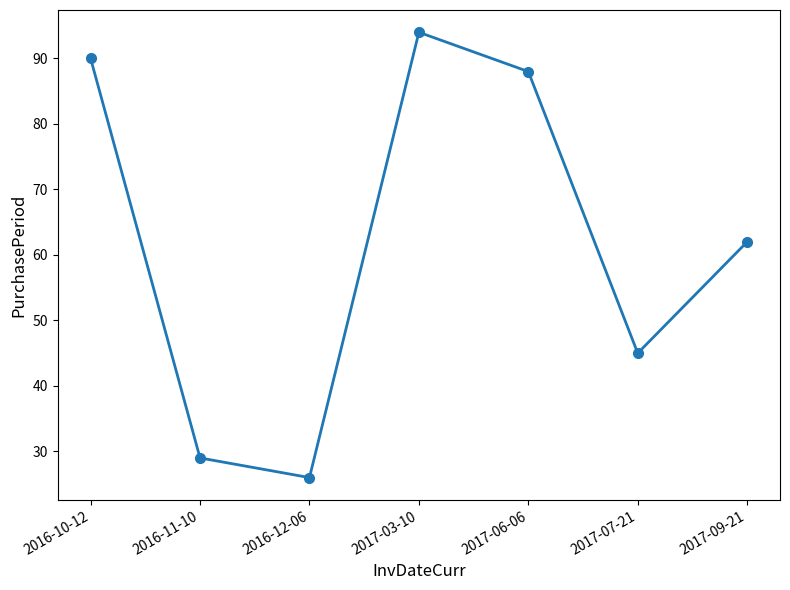

Reading left to right, list all the values displayed in this chart.

2016-10-12=90	2016-11-10=29	2016-12-06=26	2017-03-10=94	2017-06-06=88	2017-07-21=45	2017-09-21=62